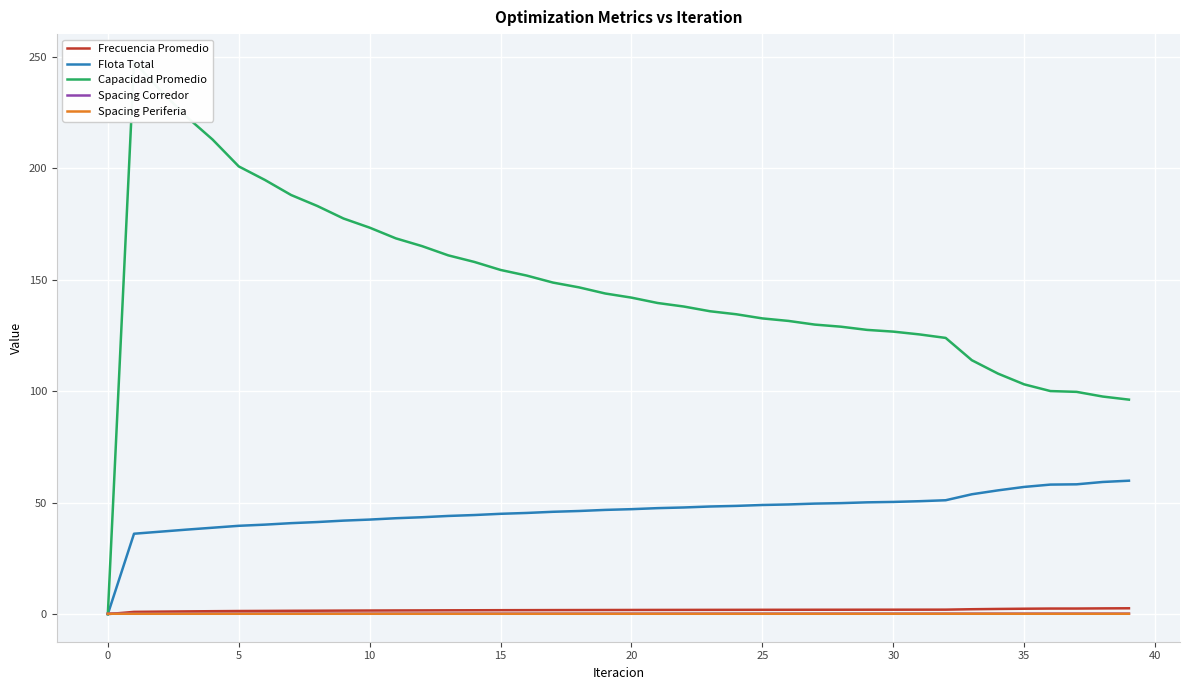

What is the sum of the Flota Total values at 35 and 31?

107.7